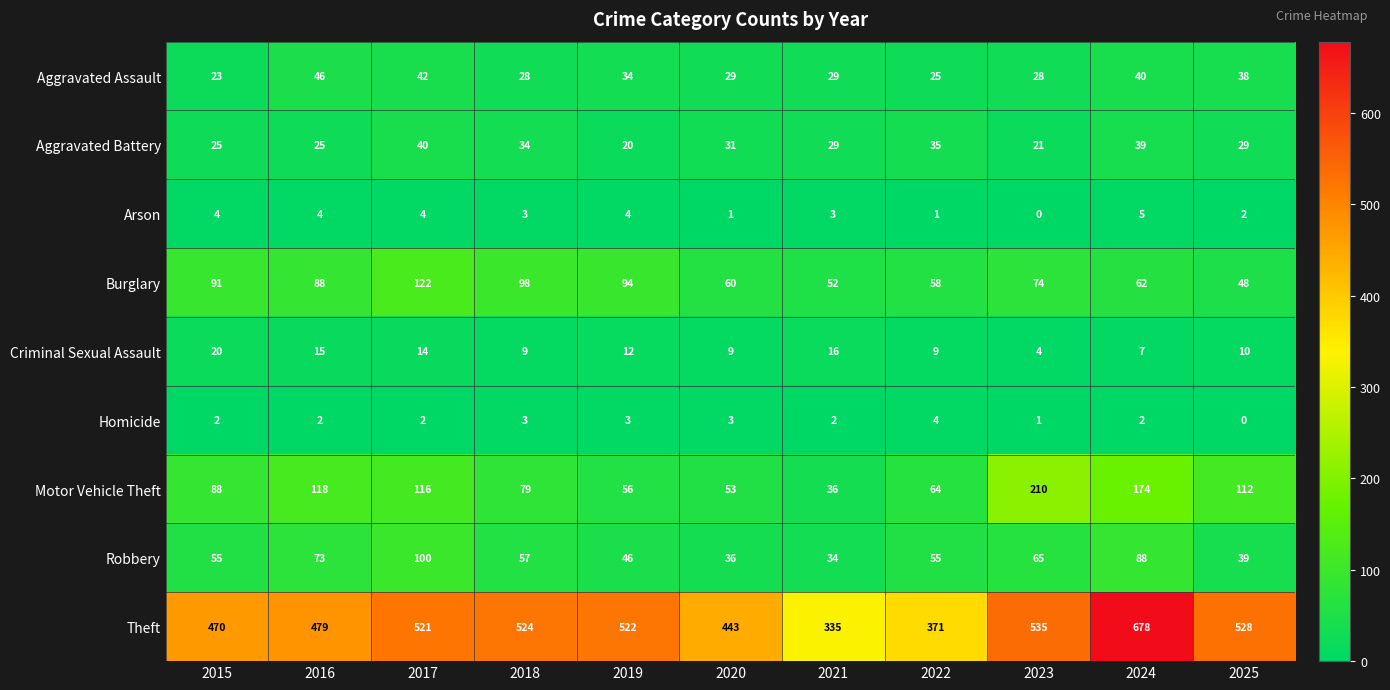

At which label is Aggravated Assault closest to 34?

2019